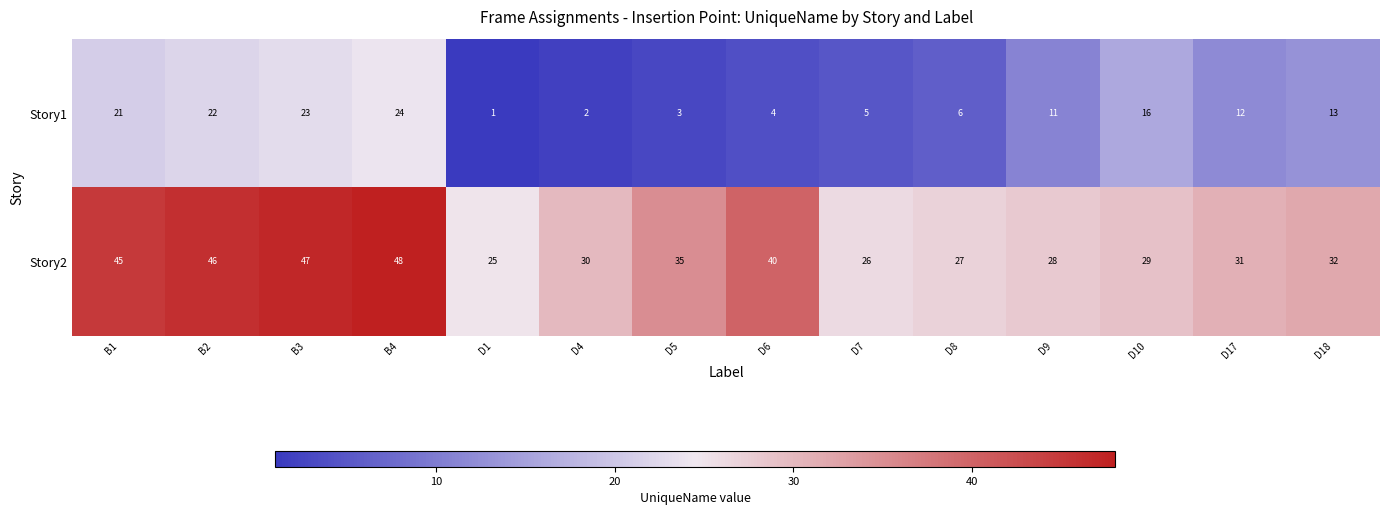

How many values in the Story2 series are below 32?

7